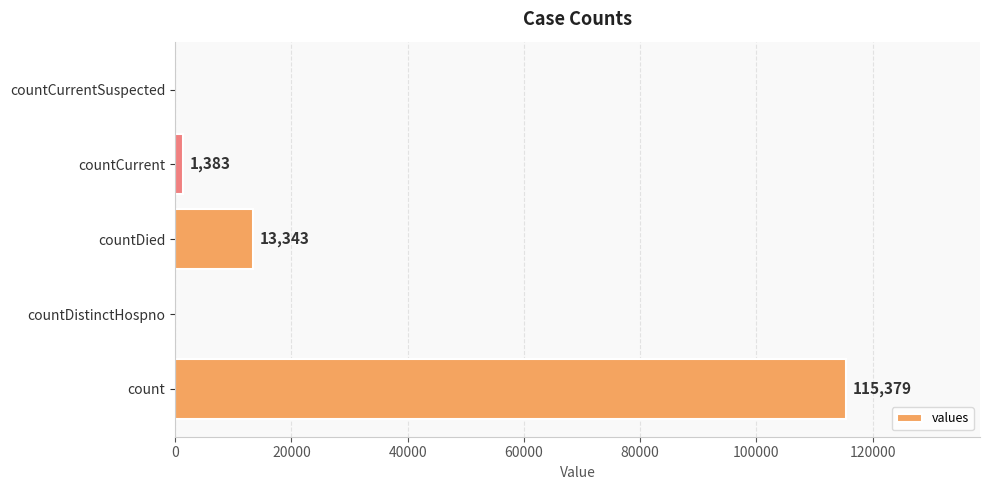

True or false: the data shows 0 at countDistinctHospno.

True